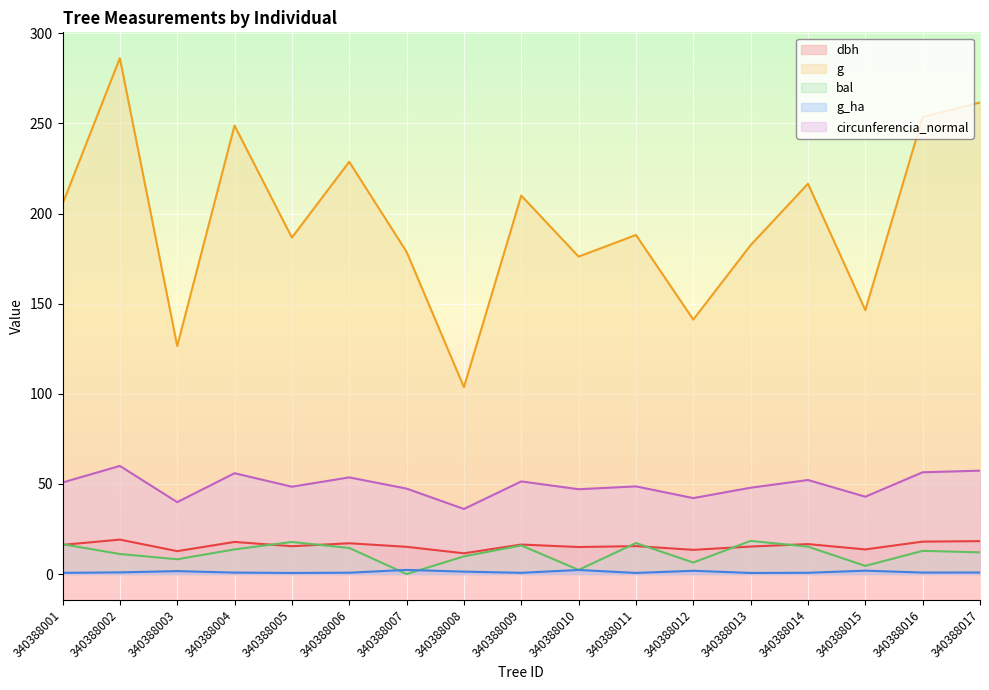

Read the g value at 340388001.

205.3